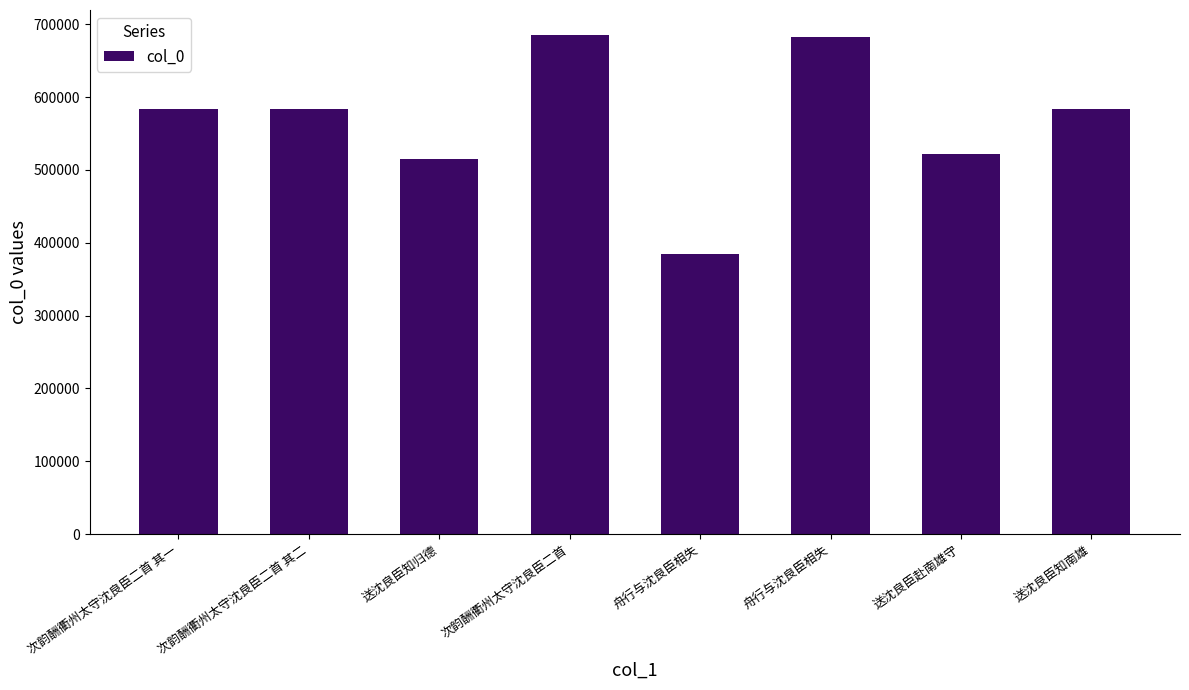

What is the approximate value at 次韵酬衢州太守沈良臣二首 其二, to the nearest 100?

583300